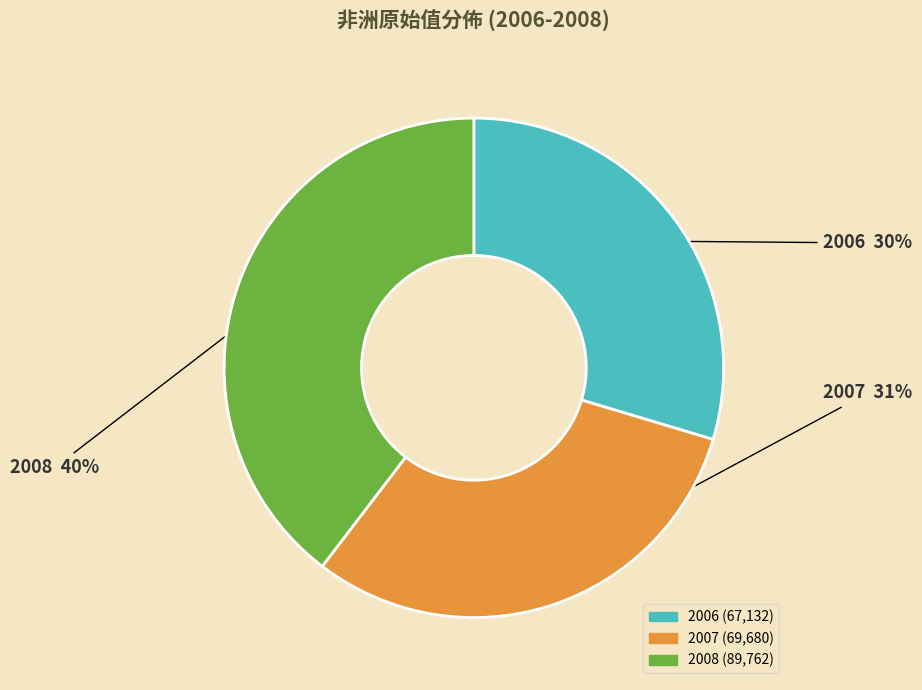

What percentage is the 2007 slice, to the nearest percent?

31%